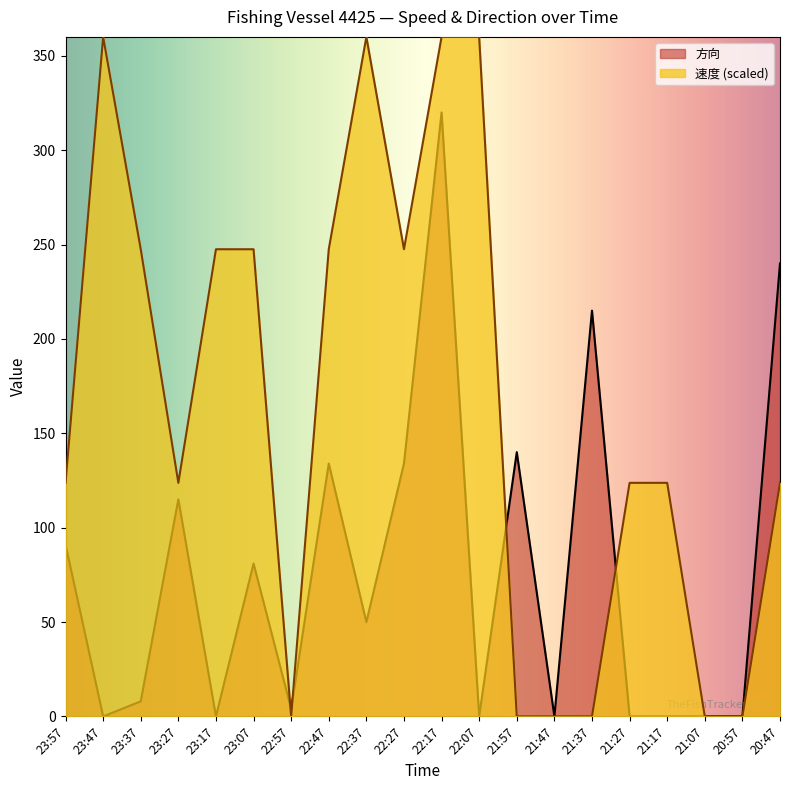

At 20:47, list the series in order from largest to smallest.

方向, 速度